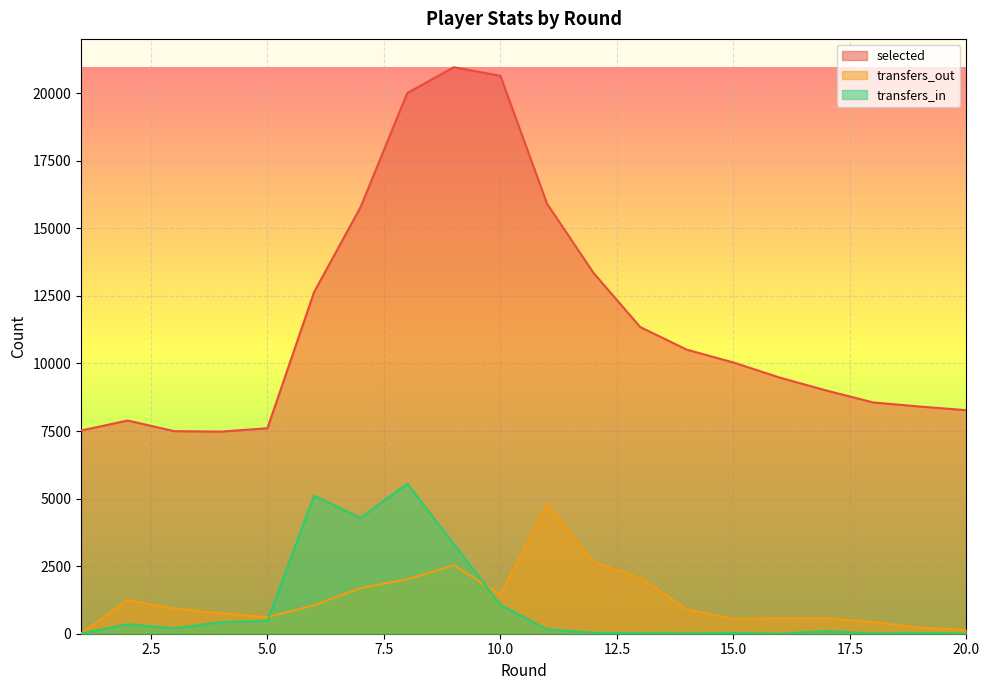

Where does the transfers_out series first go above 927?

2